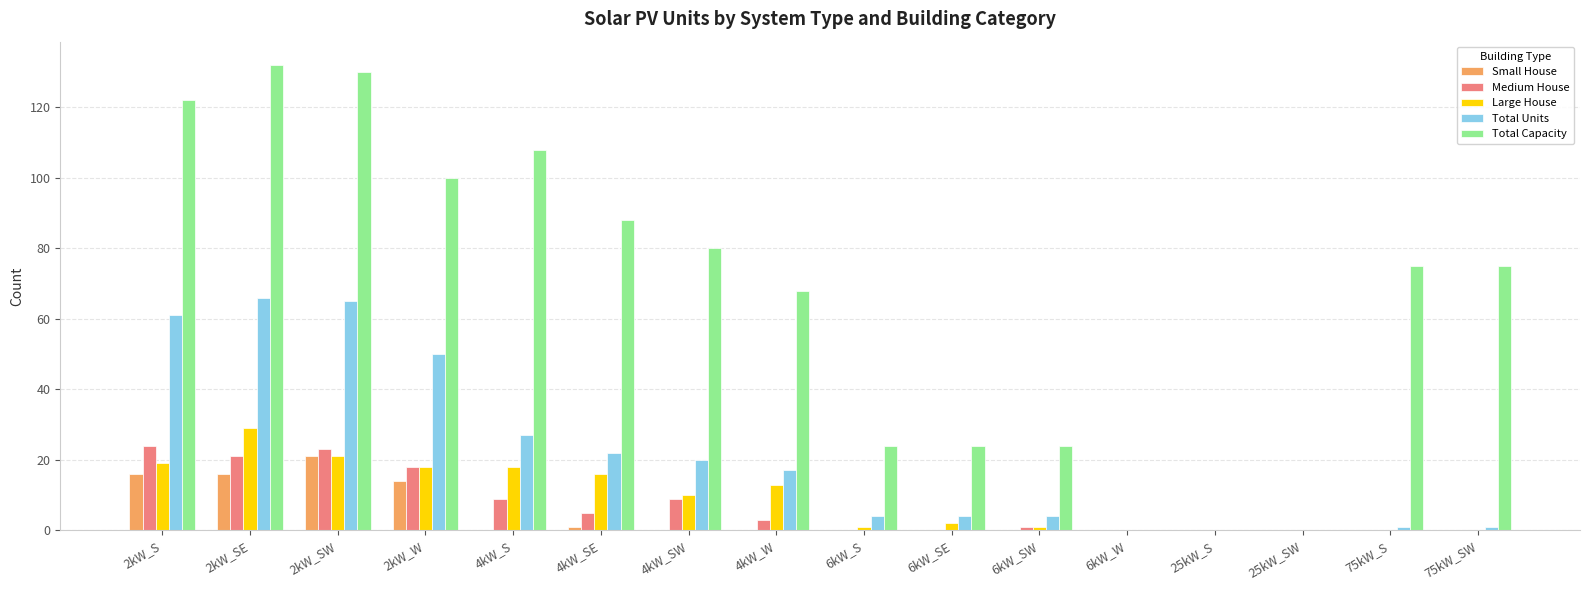

What are all the series names shown in the legend?

Small House, Medium House, Large House, Total Units, Total Capacity